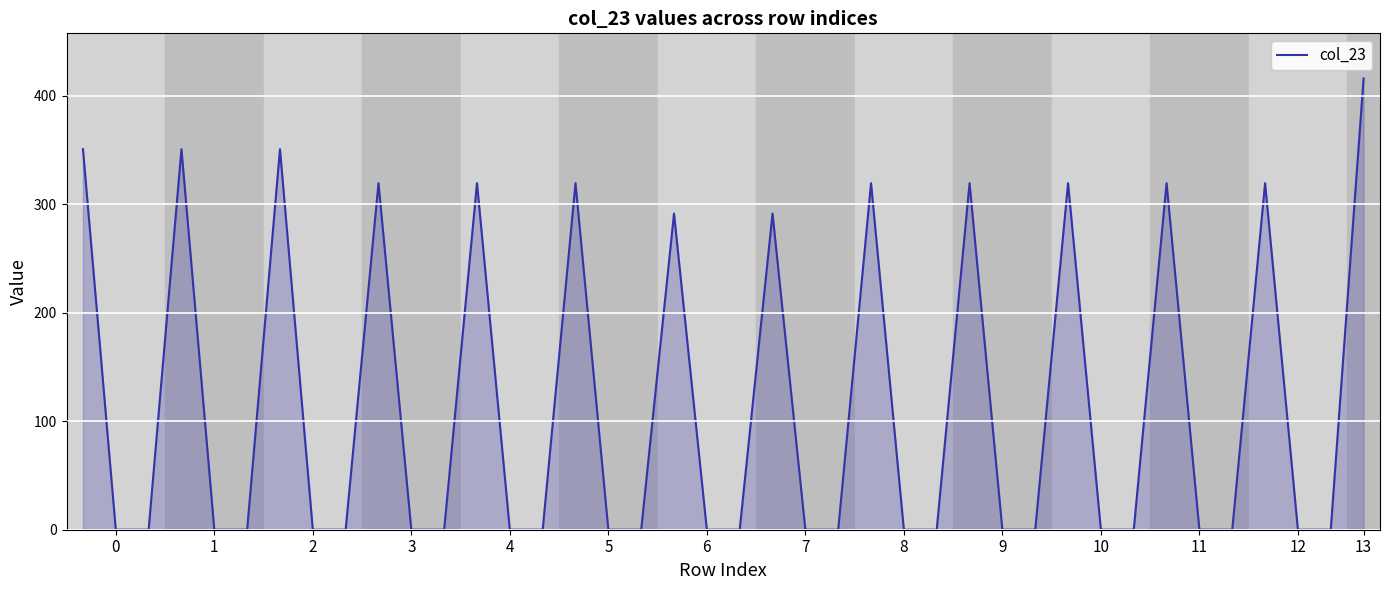

What is the maximum value shown in the chart?

416.1